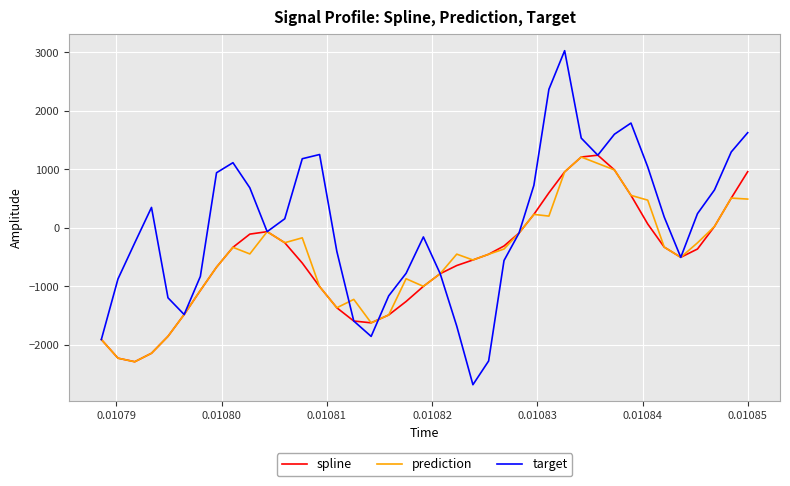

How many interior local valleys does the target series have?

6